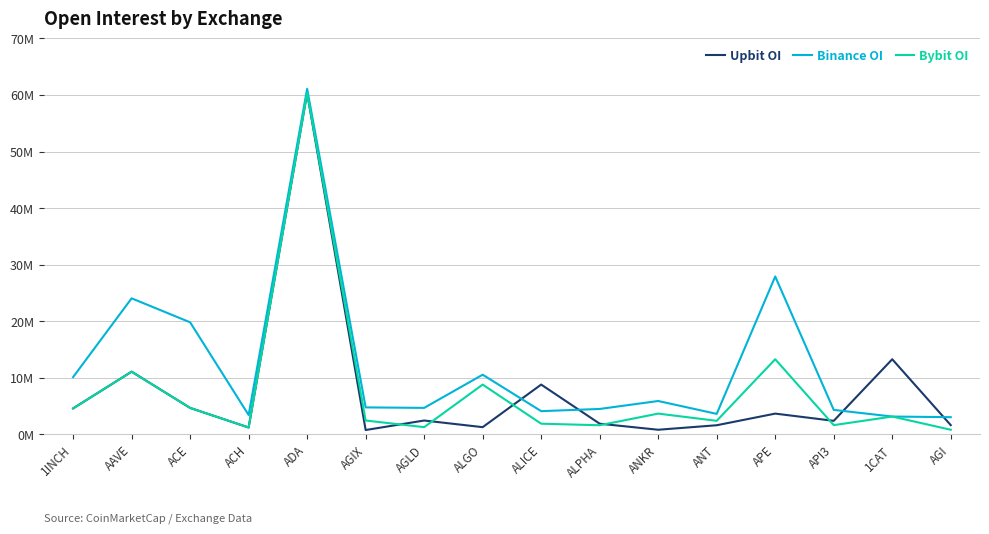

Reading left to right, transcribe all the data shown in this chart.

Upbit OI: 4.6	11.1	4.7	1.2	60.3	0.8	2.4	1.3	8.8	1.9	0.8	1.6	3.7	2.4	13.3	1.6
Binance OI: 10.1	24.0	19.8	3.4	61.1	4.8	4.7	10.5	4.1	4.5	5.9	3.6	27.9	4.3	3.1	3.0
Bybit OI: 4.6	11.1	4.7	1.2	60.3	2.4	1.3	8.8	1.9	1.6	3.7	2.4	13.3	1.6	3.1	0.8